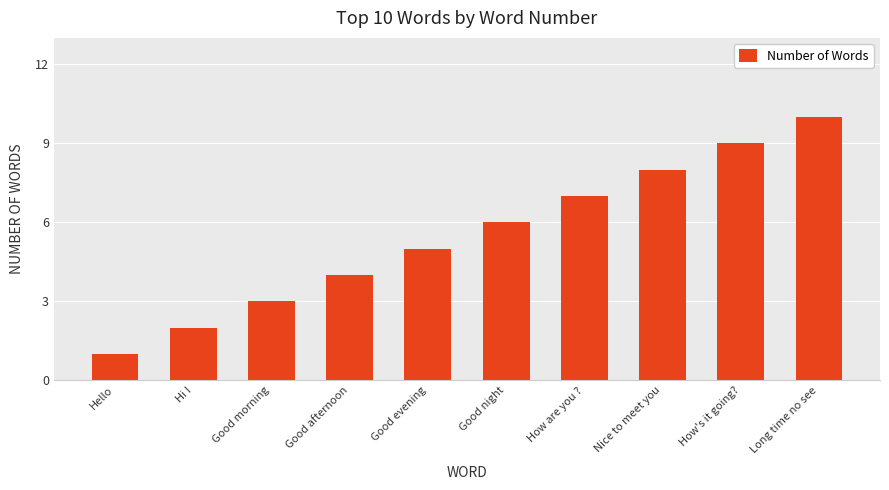

How many categories are shown in the chart?

10